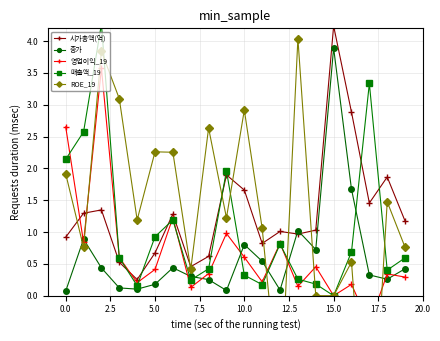

Which series has the largest total across all categories?

시가총액(억)